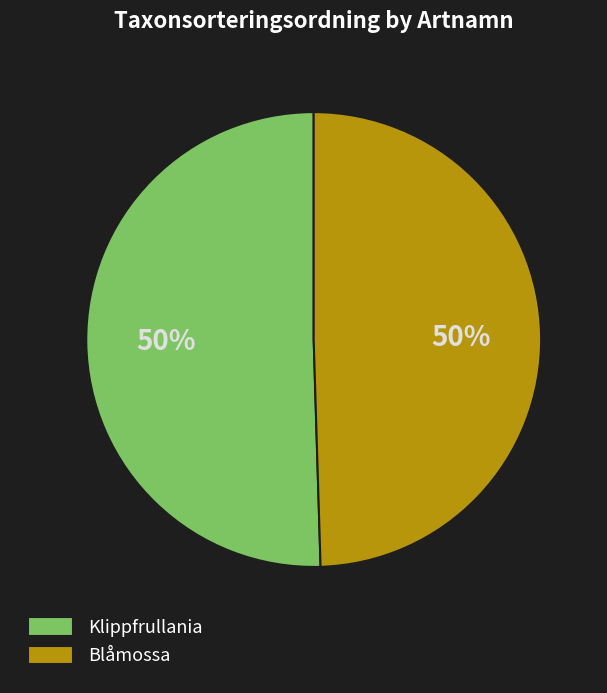

What is the ratio of the value at Blåmossa to the value at Klippfrullania?

1.0